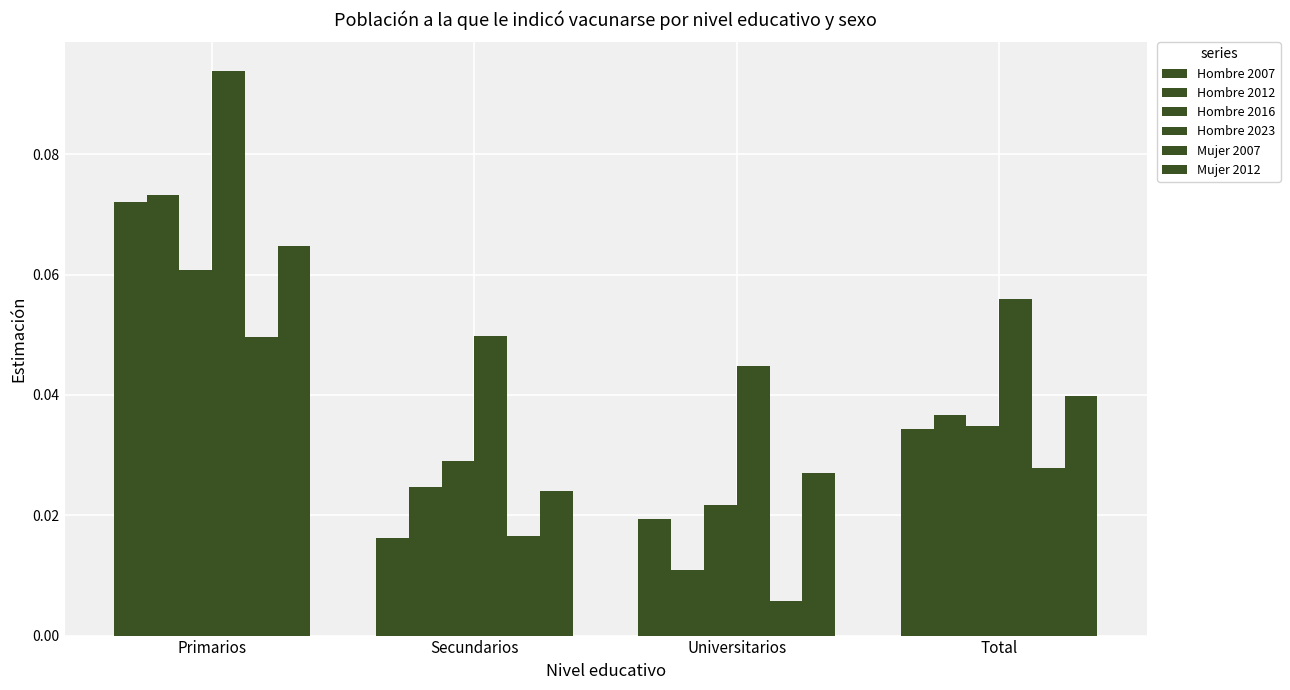

Which category has the highest value in the Mujer 2007 series?

Primarios